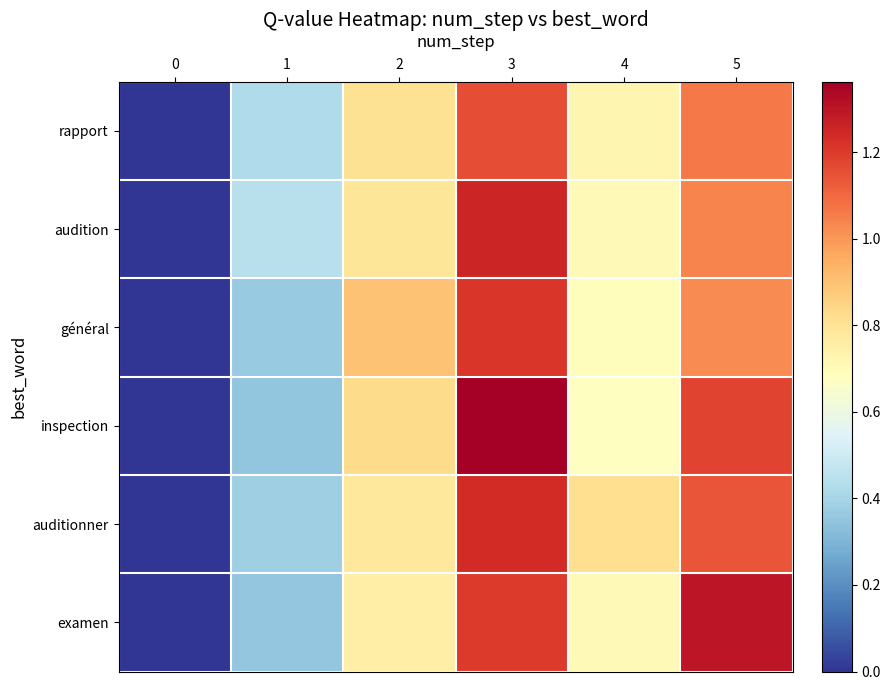

Reading left to right, list all the values displayed in this chart.

rapport: 0=0.0	1=0.4	2=0.8	3=1.2	4=0.7	5=1.1
audition: 0=0.0	1=0.4	2=0.8	3=1.3	4=0.7	5=1.0
général: 0=0.0	1=0.4	2=0.9	3=1.2	4=0.7	5=1.0
inspection: 0=0.0	1=0.3	2=0.8	3=1.4	4=0.7	5=1.2
auditionner: 0=0.0	1=0.4	2=0.8	3=1.2	4=0.8	5=1.1
examen: 0=0.0	1=0.4	2=0.8	3=1.2	4=0.7	5=1.3